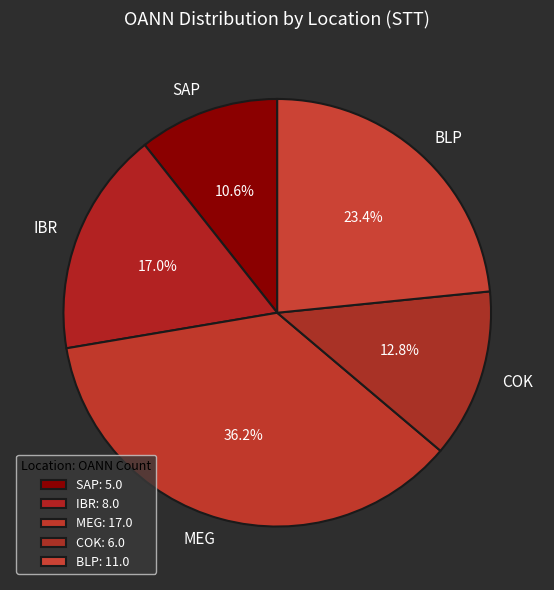

Combined, do COK and SAP account for over 50%?

No